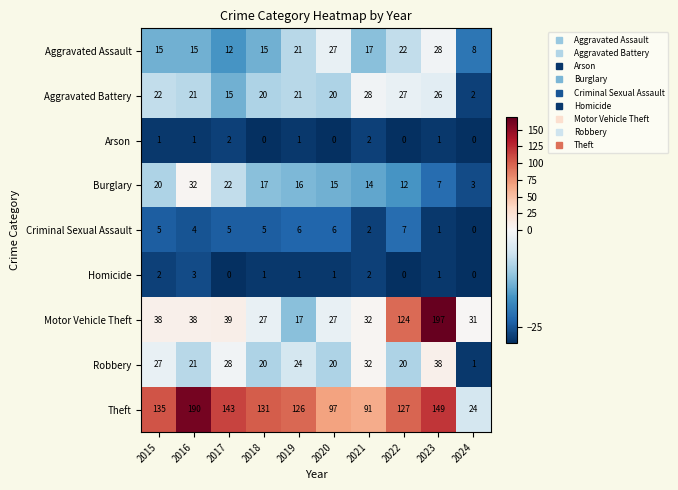

What is the spread (max minus min) of values at 2016?

189